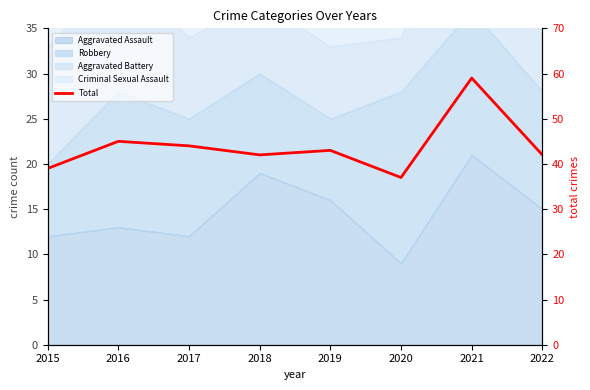

Where is the first local maximum?

2016